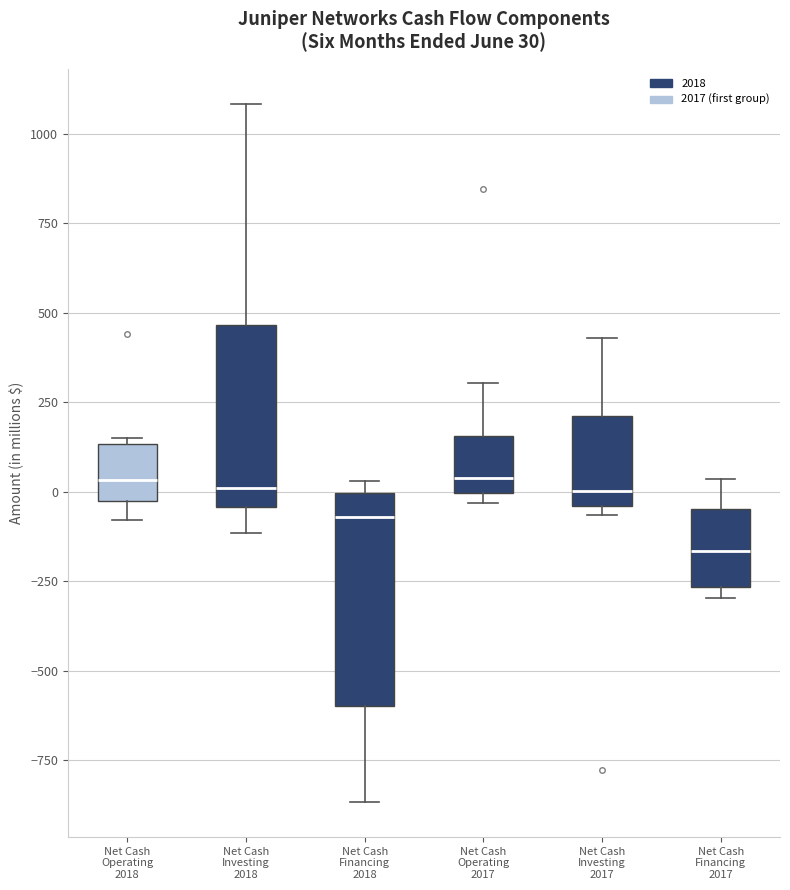

Which box's median line is the lowest?

Net Cash Financing 2017